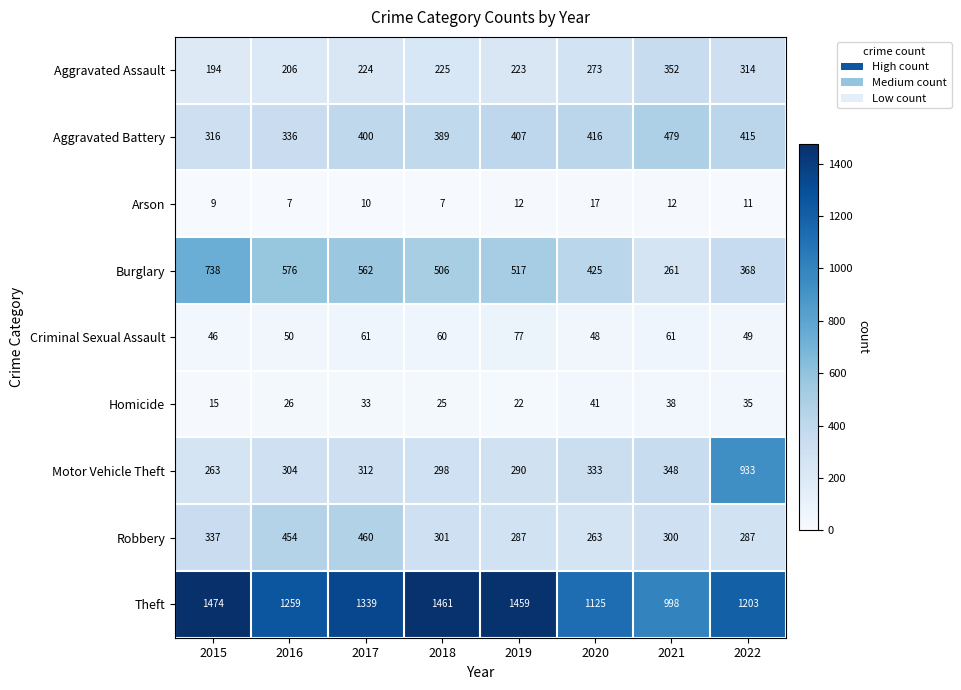

Which category has the highest value in the Burglary series?

2015